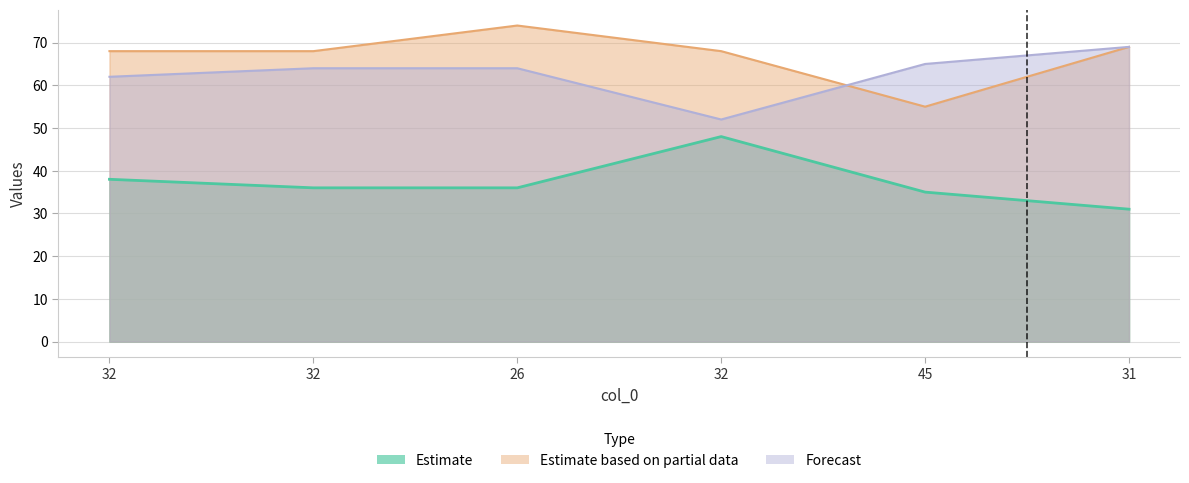

Reading left to right, what are all the values shown in this chart?

col_2: 32=38	32=36	26=36	32=48	45=35	31=31
col_3: 32=62	32=64	26=64	32=52	45=65	31=69
col_1: 32=68	32=68	26=74	32=68	45=55	31=69